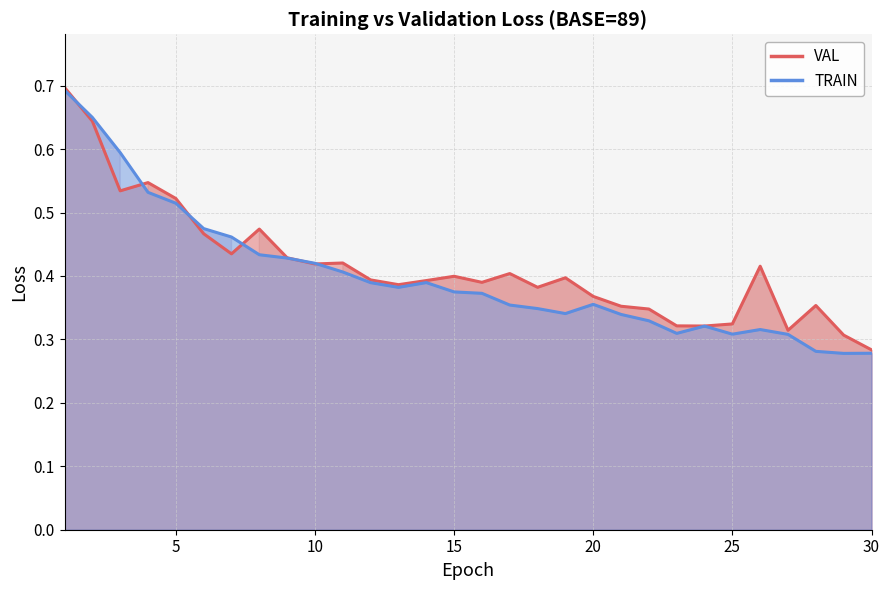

List the series in order of their peak value, lowest first.

TRAIN, VAL